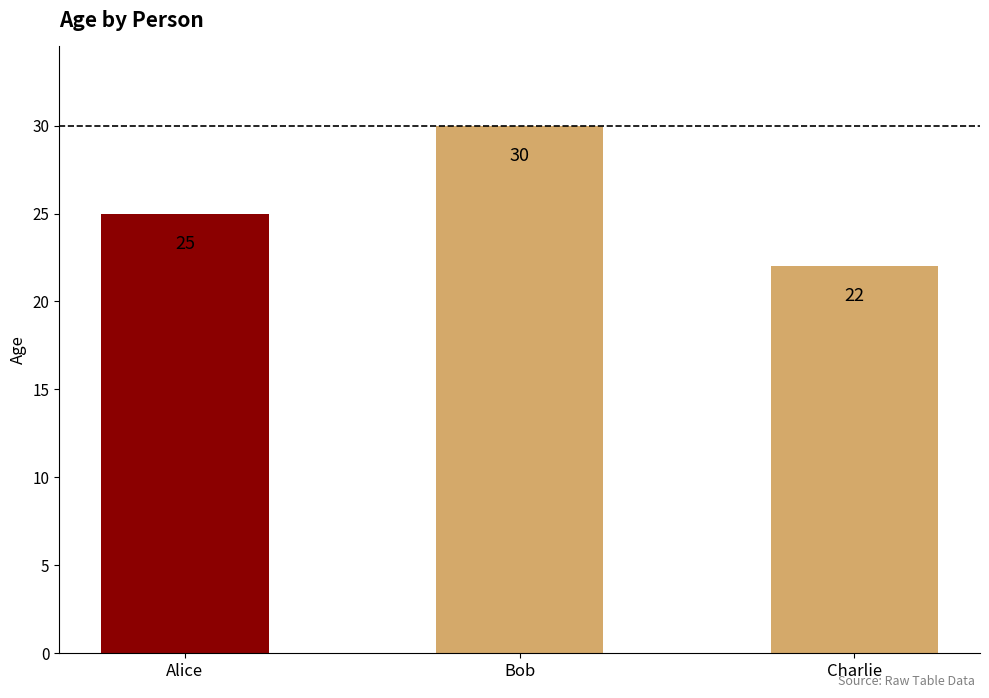

What is the label of the 3rd bar from the right?

Alice